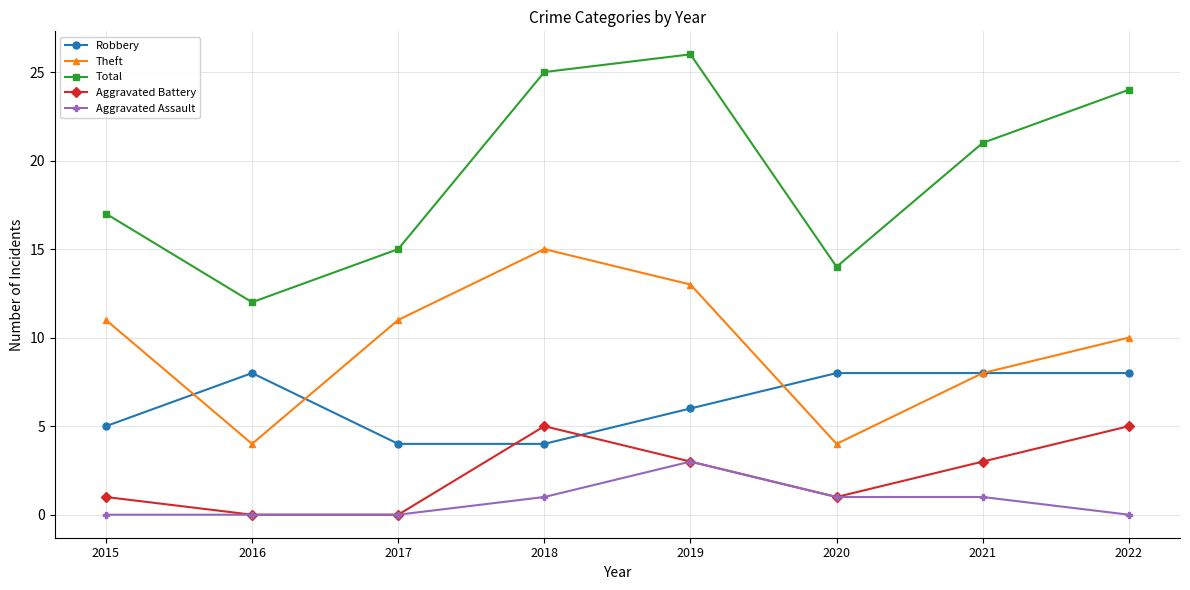

How many categories are shown in the chart?

8